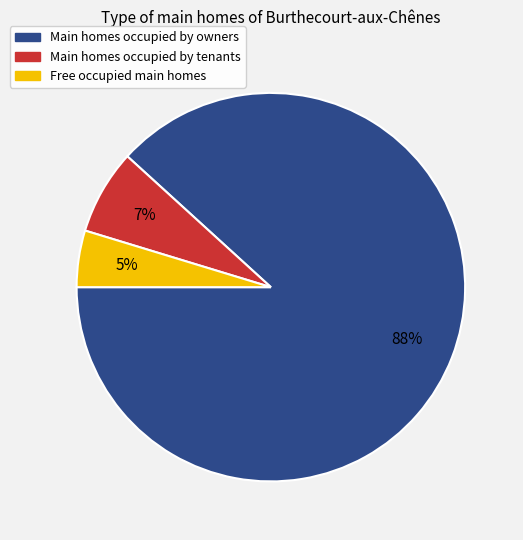

Combined, do Main homes occupied by owners and Main homes occupied by tenants account for over 50%?

Yes